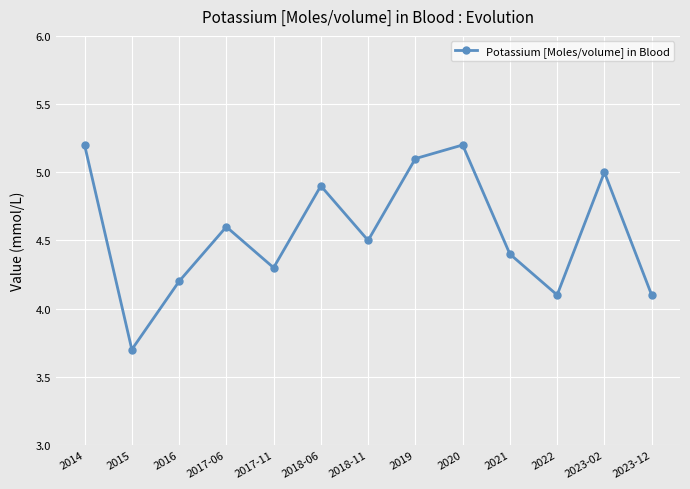

What is the difference between the values at 2020 and 2019?

0.1